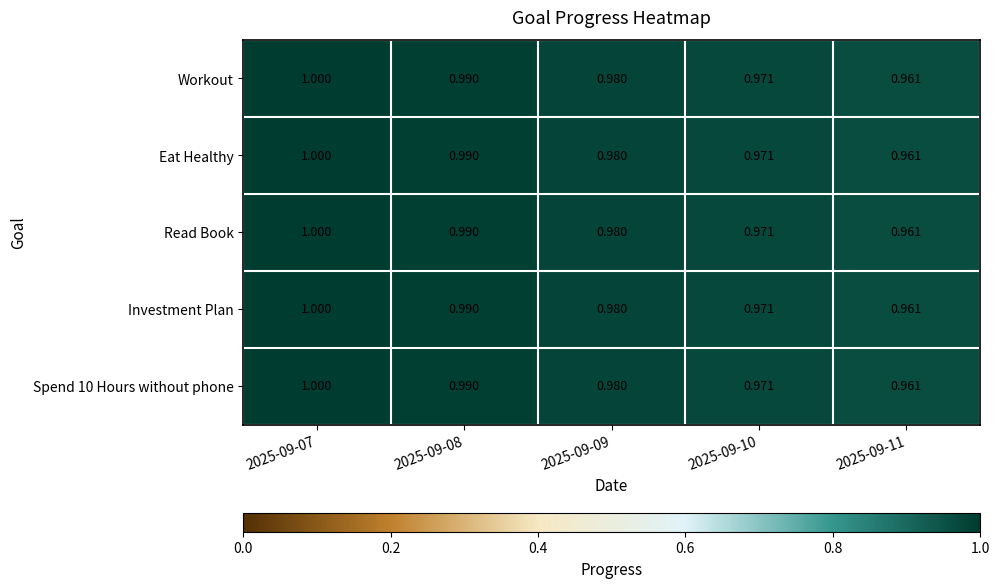

Is the value of Spend 10 Hours without phone at 2025-09-09 greater than the value of Investment Plan at 2025-09-10?

Yes